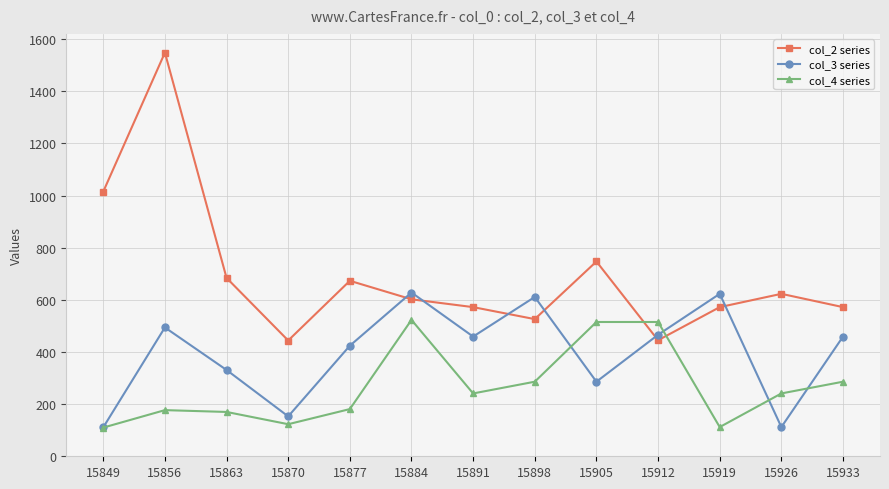

At how many categories does at least one series exceed 961?

2